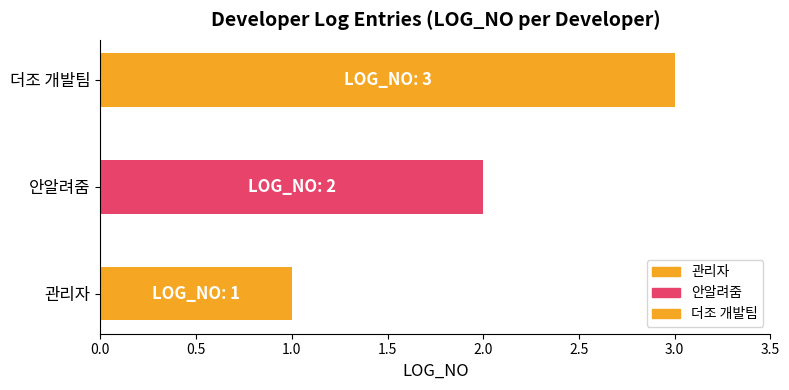

At which category does the chart reach its minimum across all series?

관리자